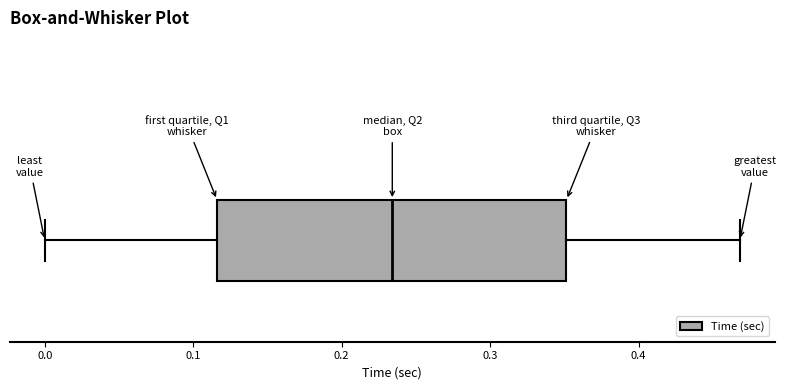

Read this box plot against the x-axis: the position of the median line, the range covered by the box, and the ends of both whiskers. The values are not printed on the chart, so give them approximately, as read against the axis.

median 0.23, box 0.12 to 0.35, whiskers 0.00 to 0.47